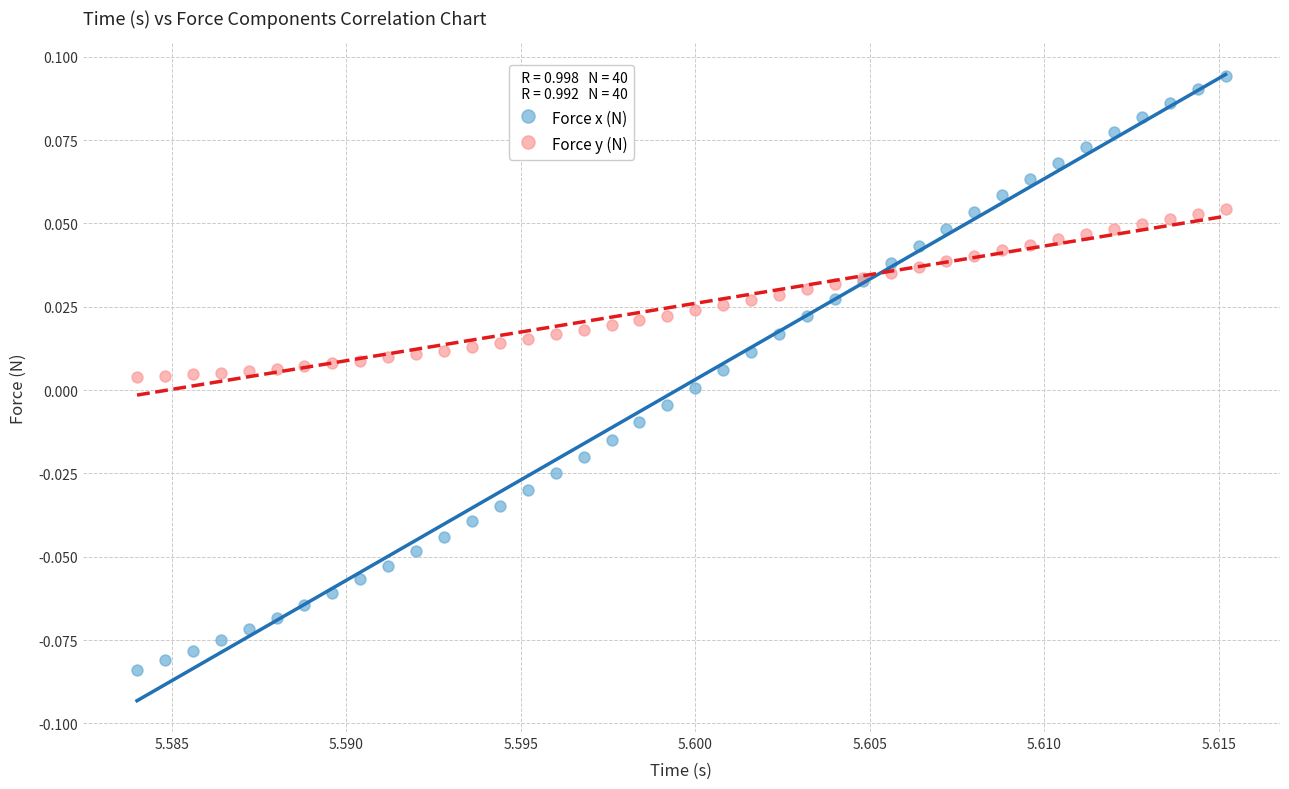

Which series has the largest Y range (max minus min)?

Force x (N)